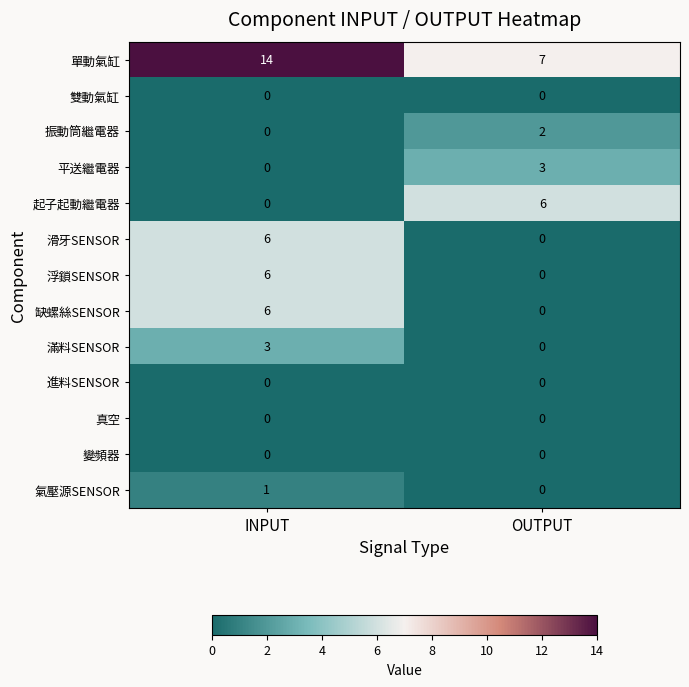

Which series has the largest range (max minus min)?

單動氣缸